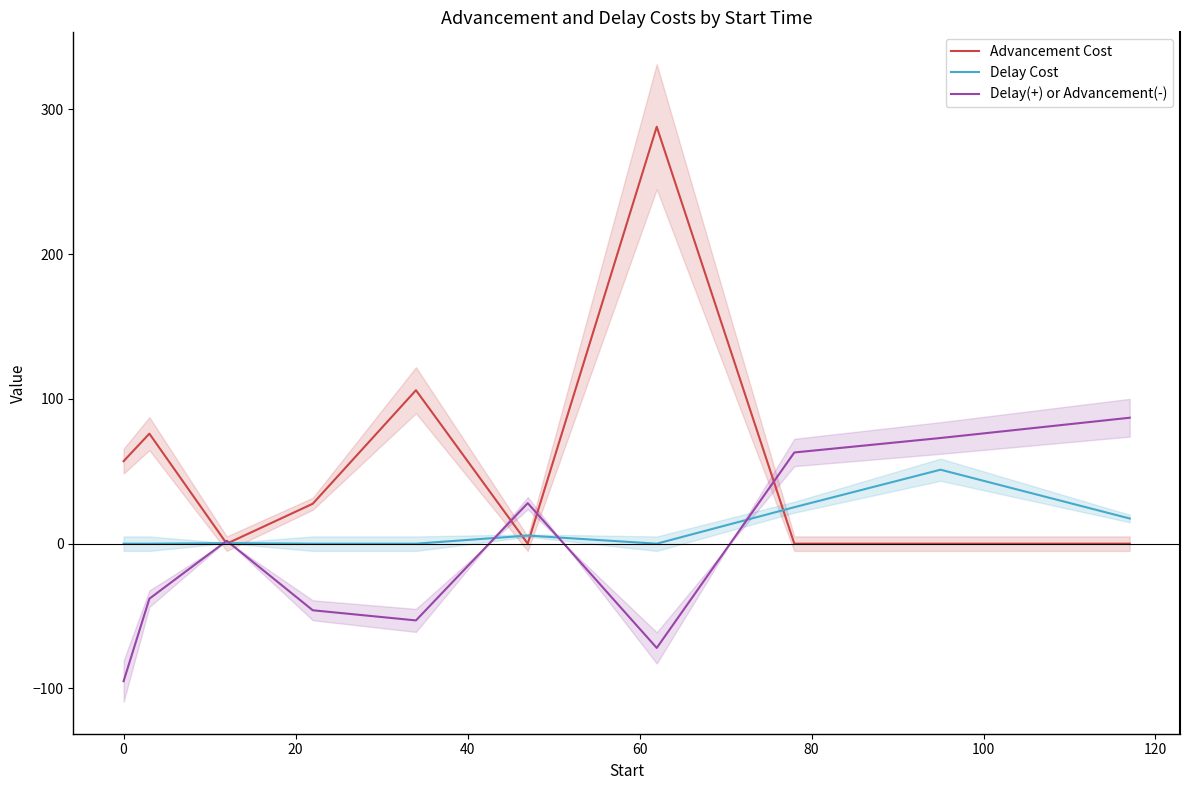

How many values in Delay Cost are above zero?

5